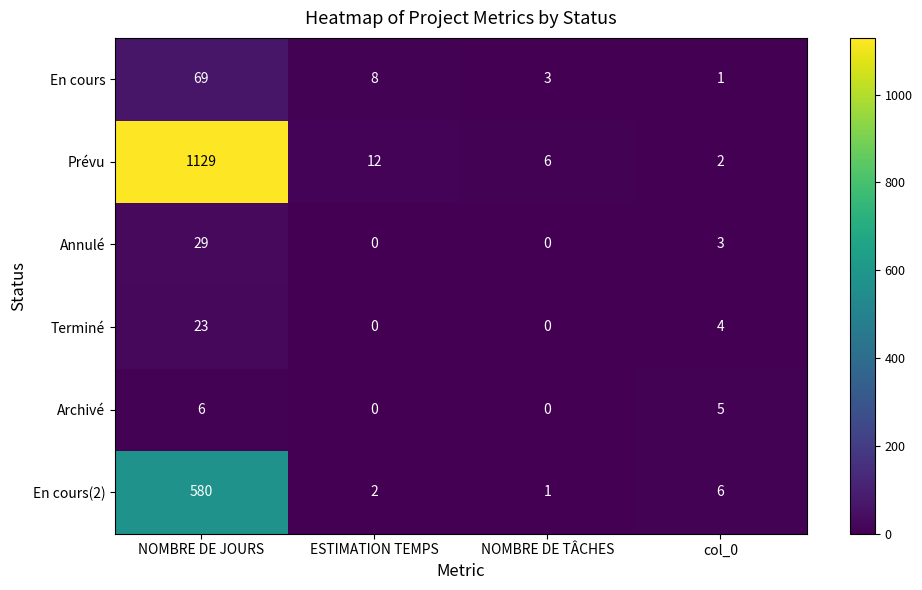

Read the Annulé value at NOMBRE DE JOURS, to the nearest 10.

30